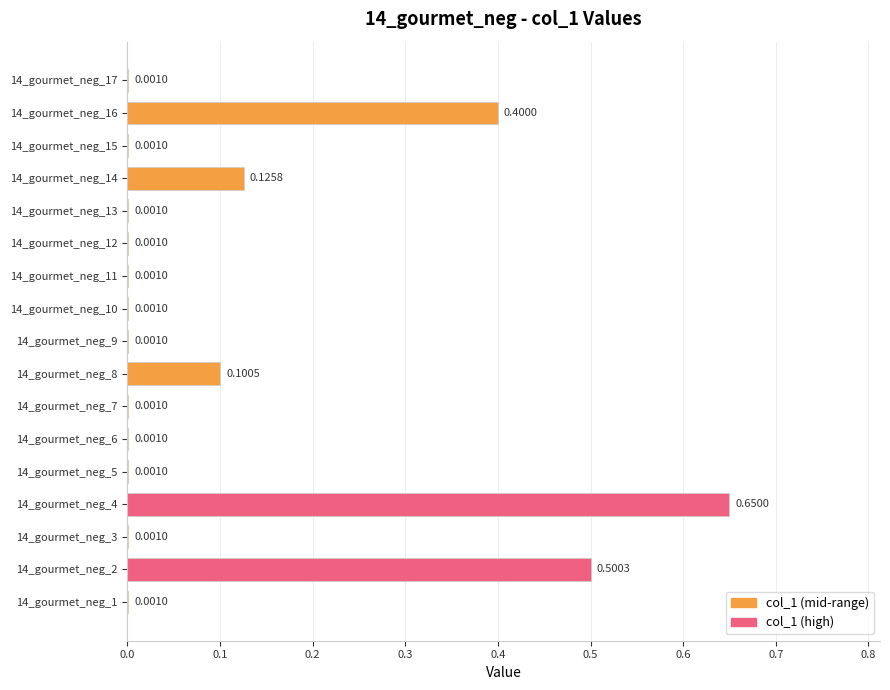

What is the sum of all values?

1.8